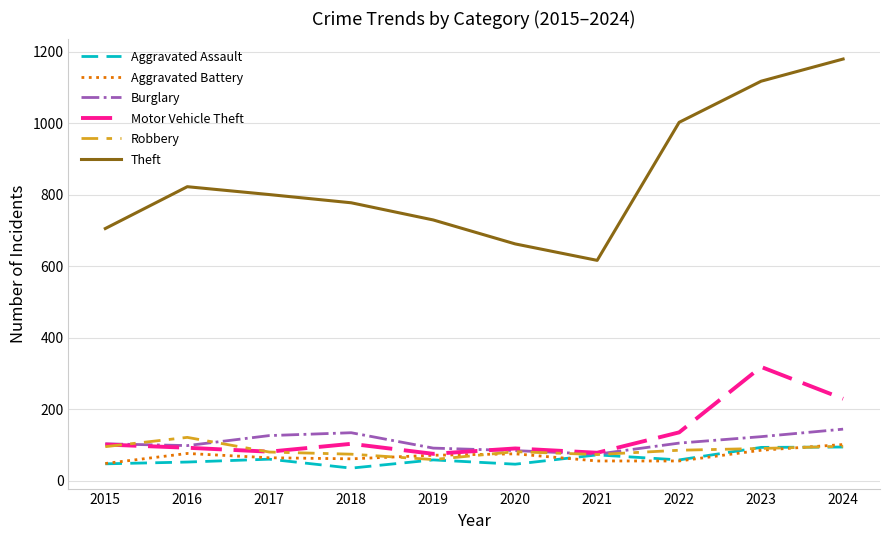

Count the number of data series in this chart.

6